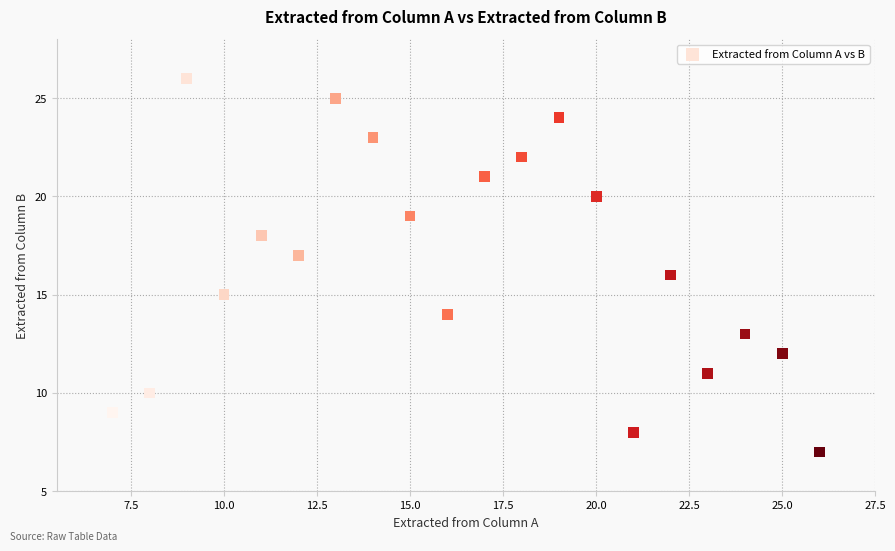

What is the range of Y values (max minus min)?

19